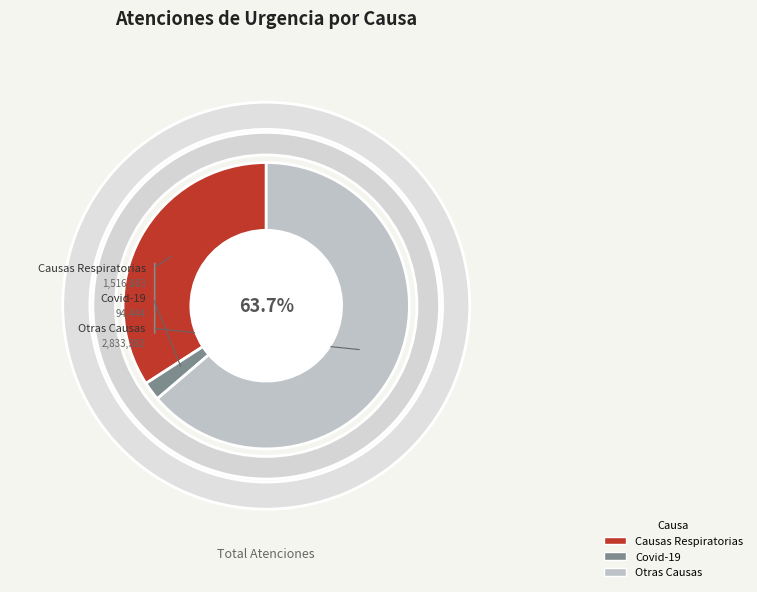

To the nearest percent, what is the difference between the largest and smallest slice percentages?

62%